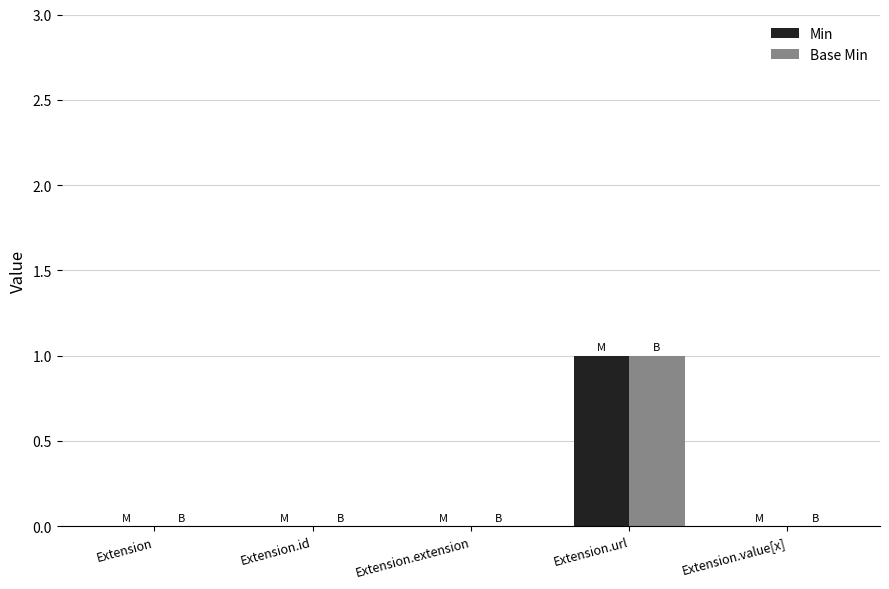

What is the sum of all Min values?

1